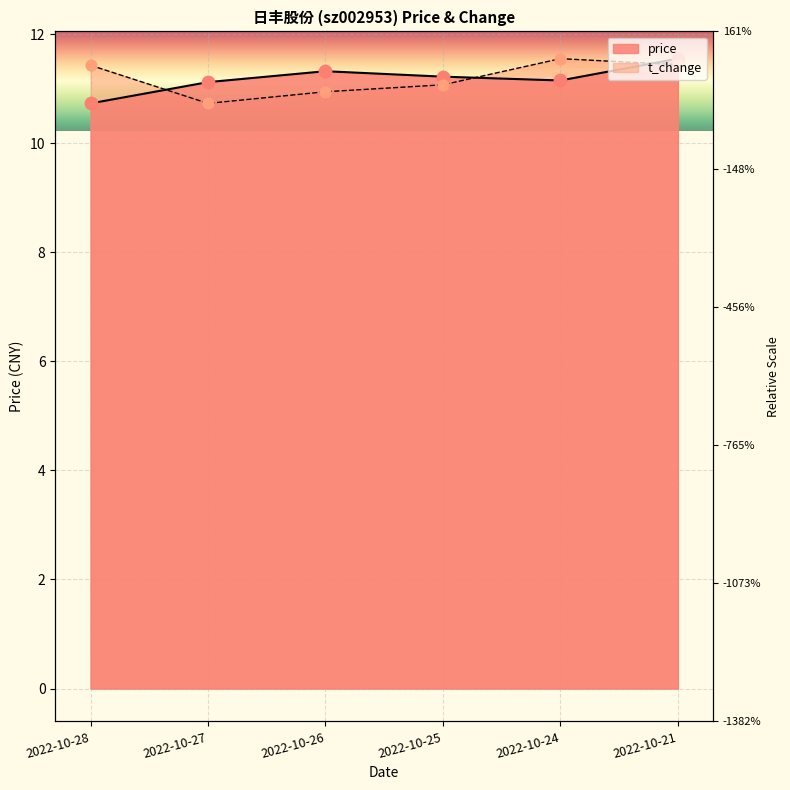

Which series reaches the maximum Y coordinate?

price